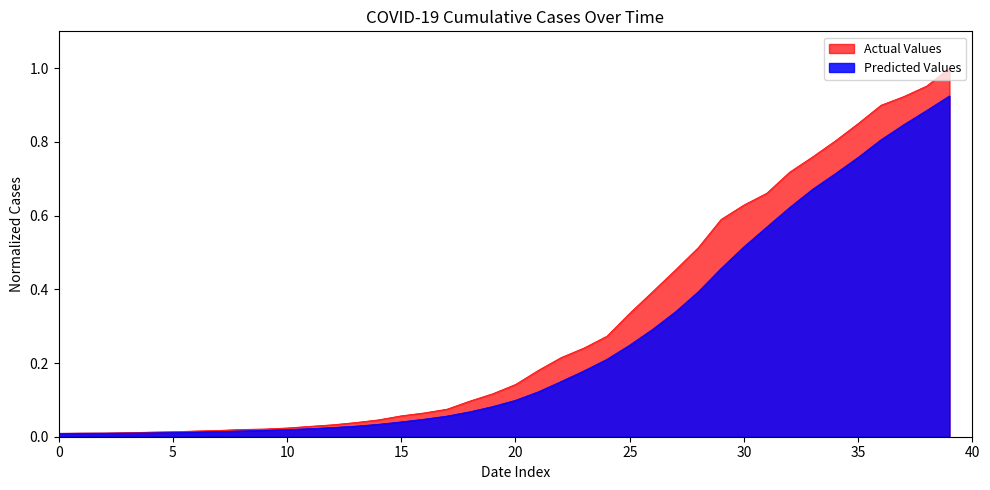

Which series has the largest total across all categories?

Actual Values